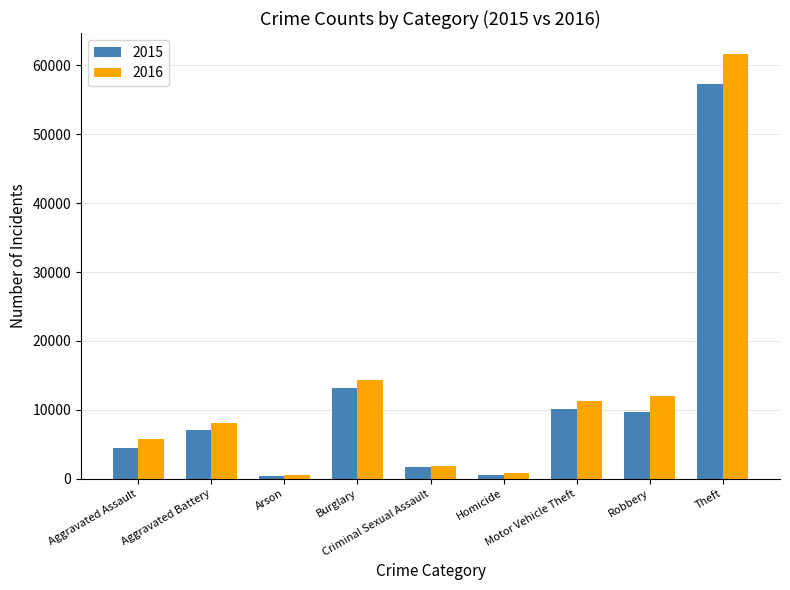

Rank the series by their average value, from highest to lowest.

2016, 2015